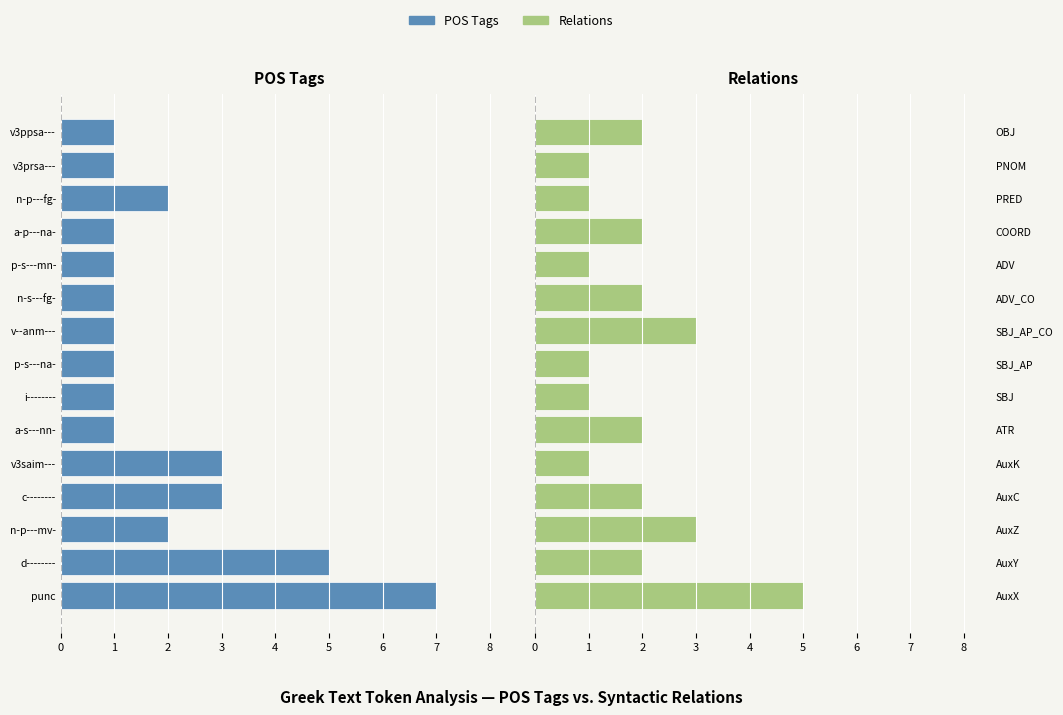

Which series has the largest range (max minus min)?

POS Tags